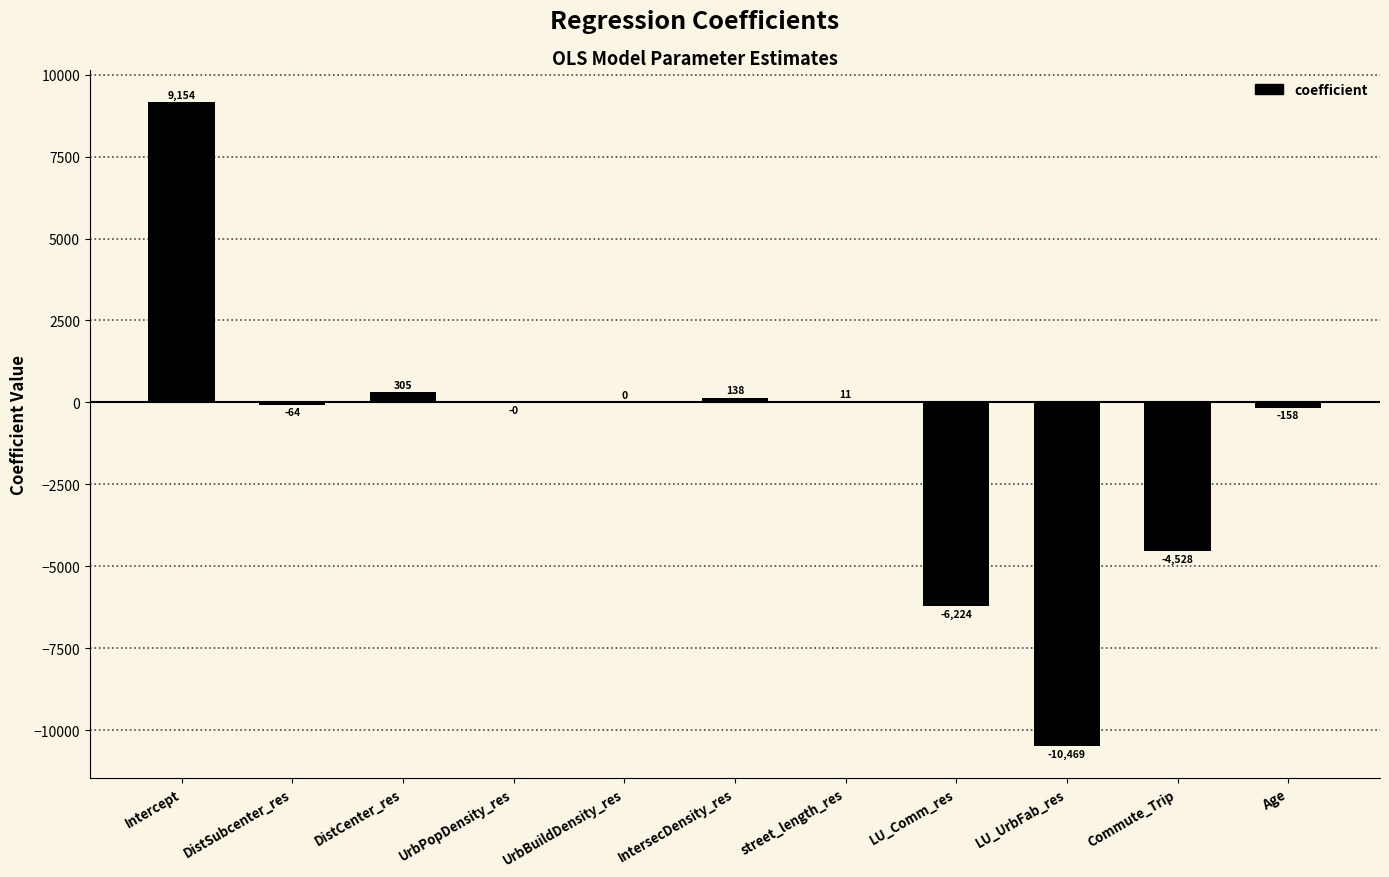

The value at LU_UrbFab_res is -15872.3. True or false?

False